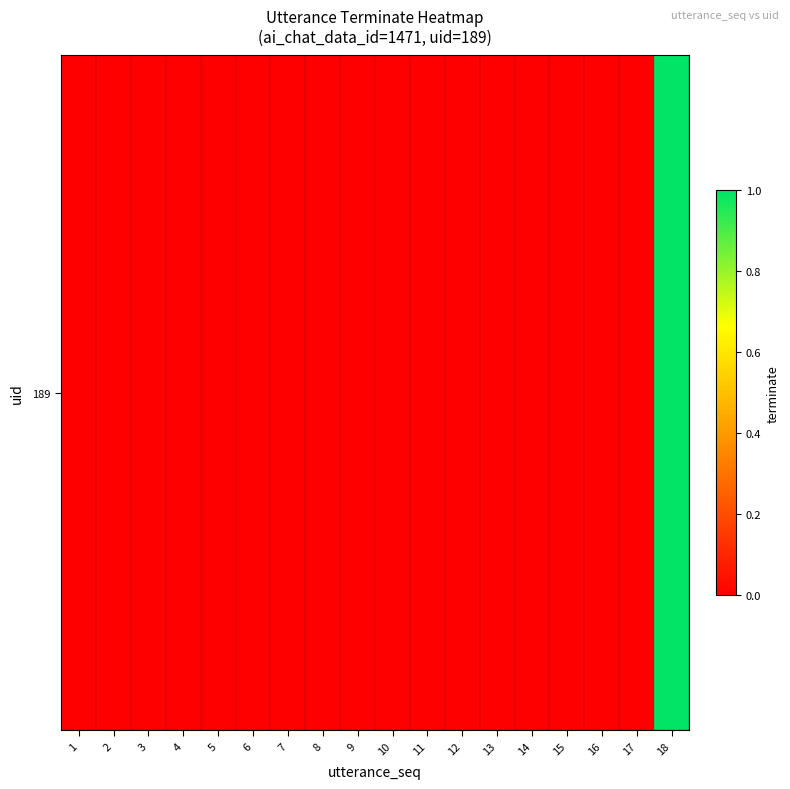

Rank the categories by value from highest to lowest.

18, 1, 2, 3, 4, 5, 6, 7, 8, 9, 10, 11, 12, 13, 14, 15, 16, 17